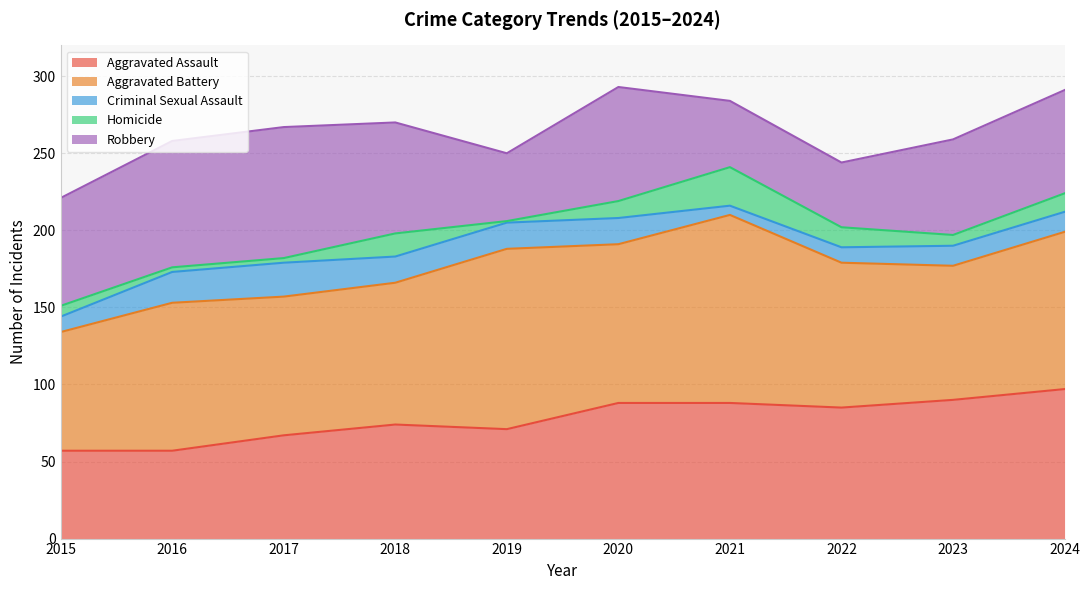

At 2020, list the series in order from smallest to largest.

Homicide, Criminal Sexual Assault, Robbery, Aggravated Assault, Aggravated Battery